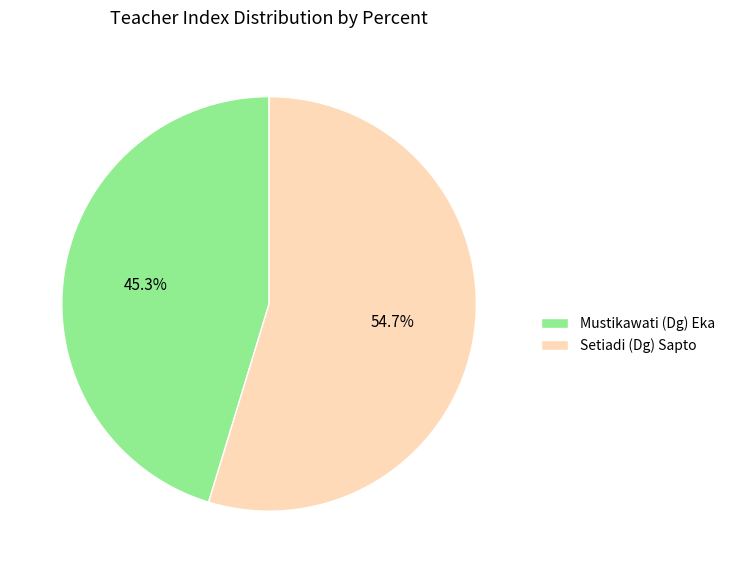

To the nearest percent, what is the combined percentage of Mustikawati (Dg) Eka and Setiadi (Dg) Sapto?

100%